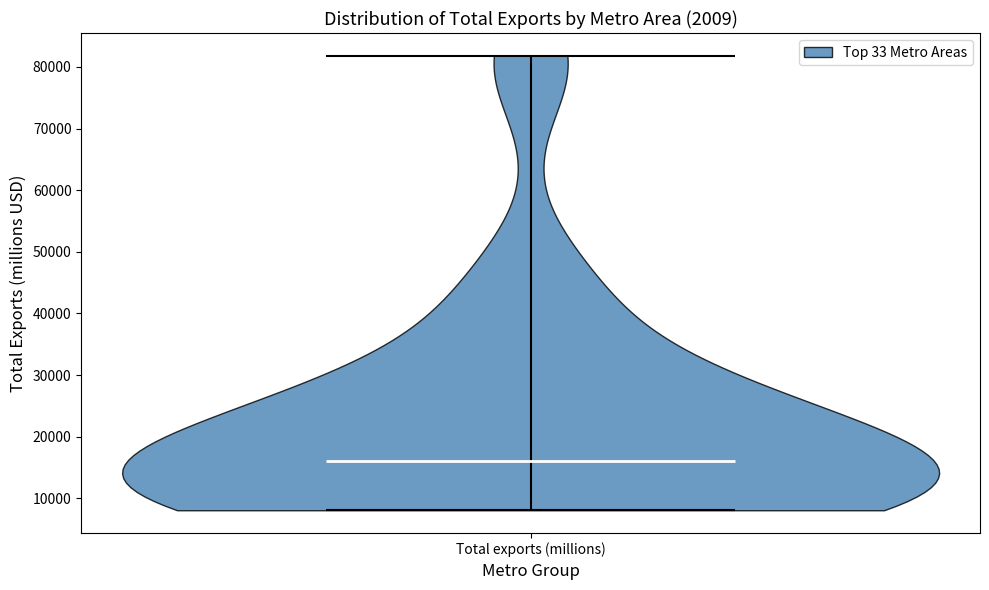

Where does the median line of the violin for Total exports (millions) sit on the y-axis? The values are not printed on the chart, so give them approximately, as read against the axis.

16000